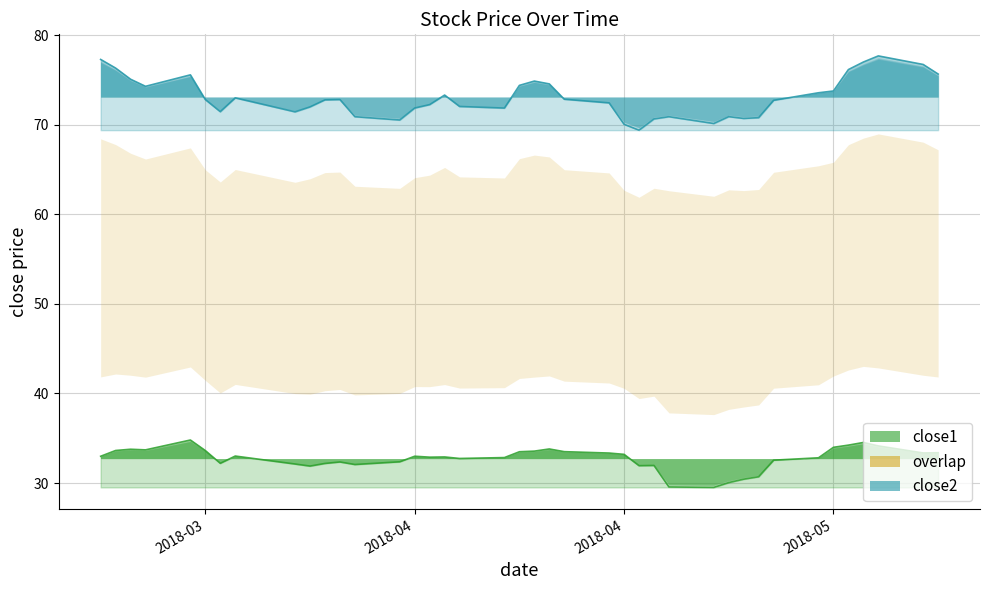

What is the total value across all series at 2018-04-26?

102.6